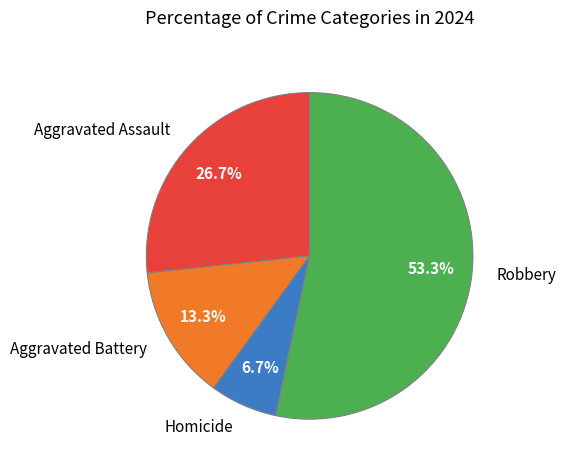

Which category has the biggest portion of the pie?

Robbery